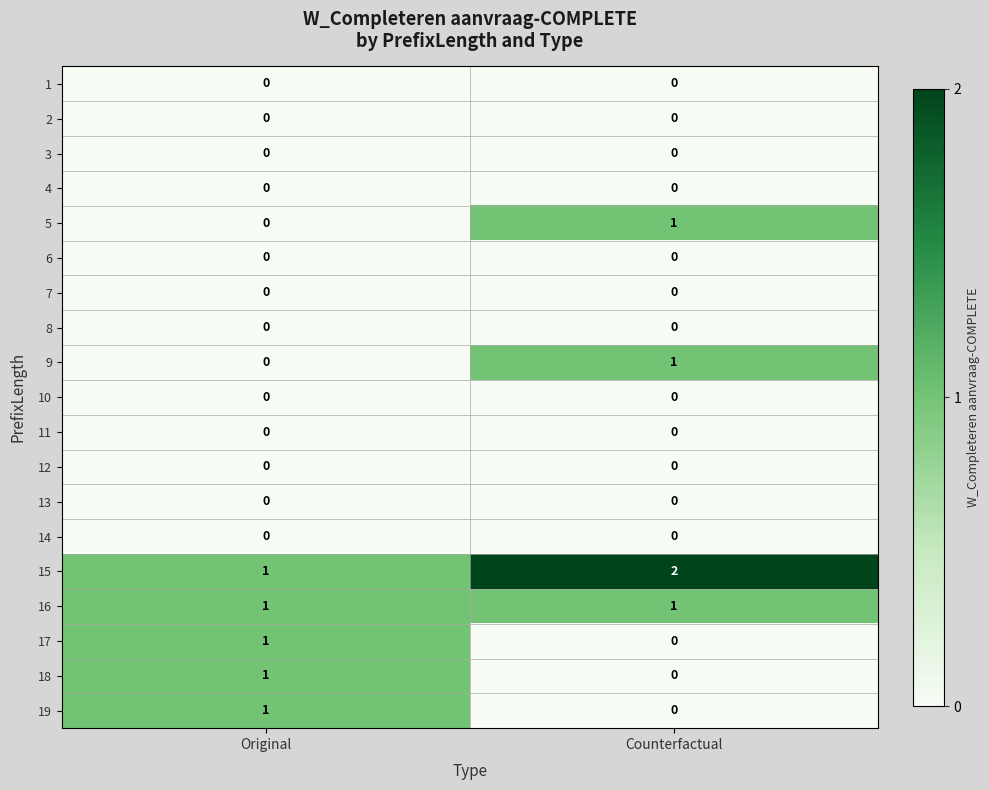

The 17 series shows 0 at Original. True or false?

False